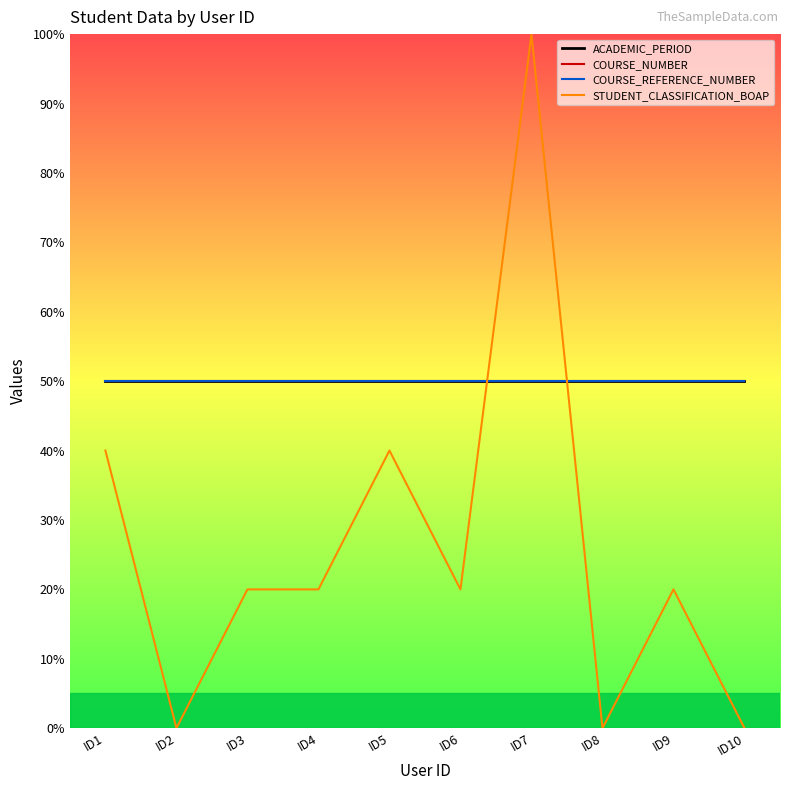

Reading left to right, extract all data points from this chart.

ACADEMIC_PERIOD: 50	50	50	50	50	50	50	50	50	50
COURSE_NUMBER: 50	50	50	50	50	50	50	50	50	50
COURSE_REFERENCE_NUMBER: 50	50	50	50	50	50	50	50	50	50
STUDENT_CLASSIFICATION_BOAP: 40	0	20	20	40	20	100	0	20	0